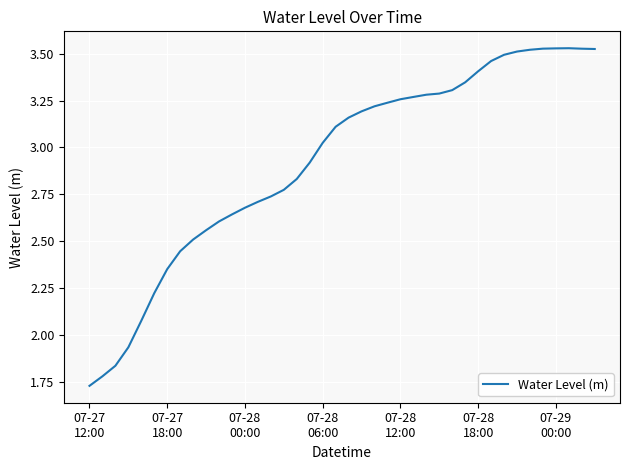

Which category has the lowest value across all series?

07-27
12:00